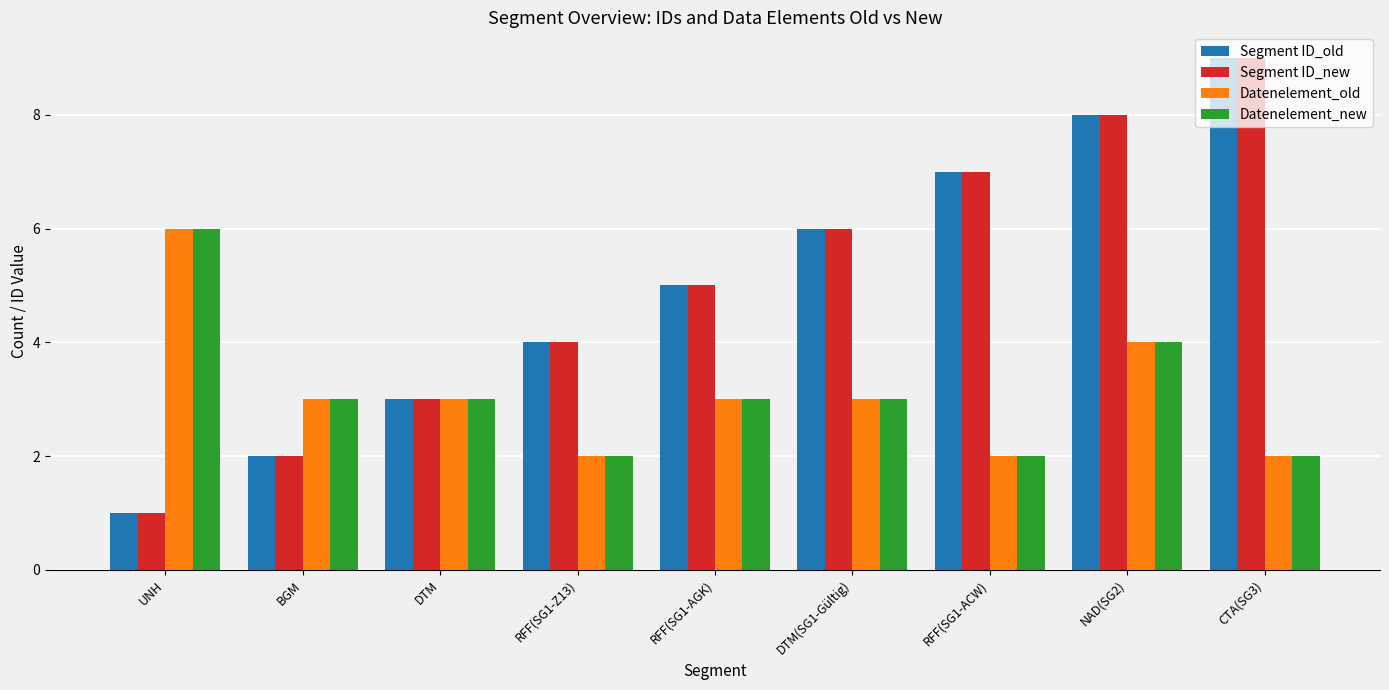

What is the label of the 8th bar from the right?

BGM